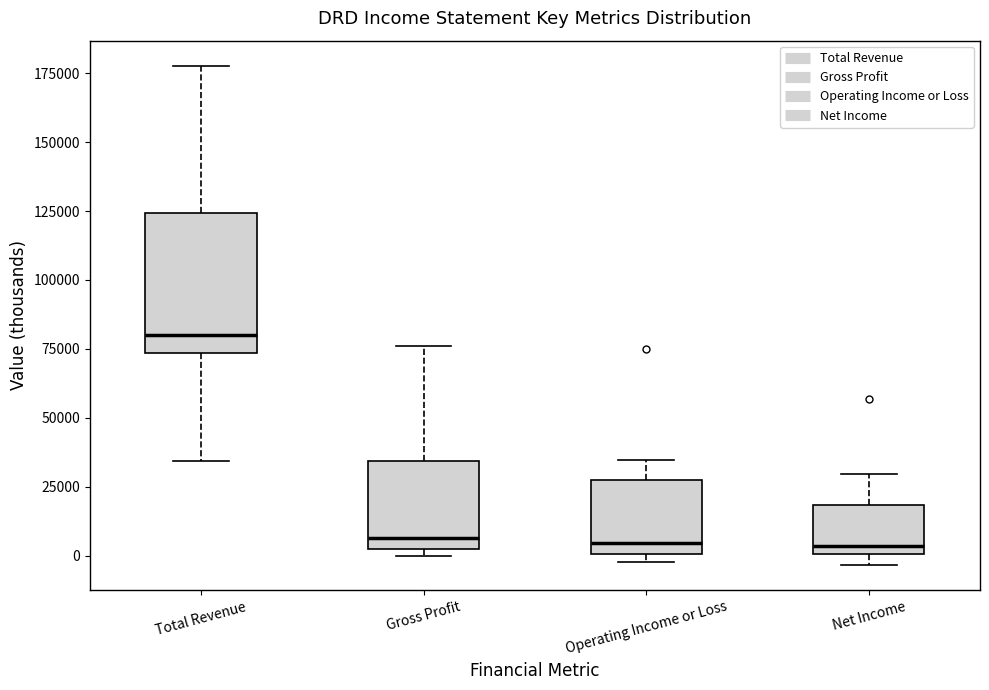

Where is the upper edge of the box for Net Income on the y-axis? The values are not printed on the chart, so give them approximately, as read against the axis.

20000